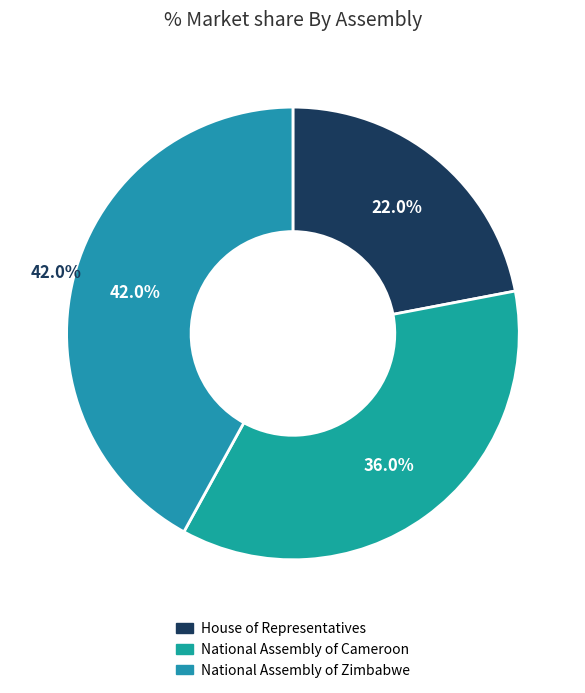

What percentage is the National Assembly of Zimbabwe slice, to the nearest percent?

42%